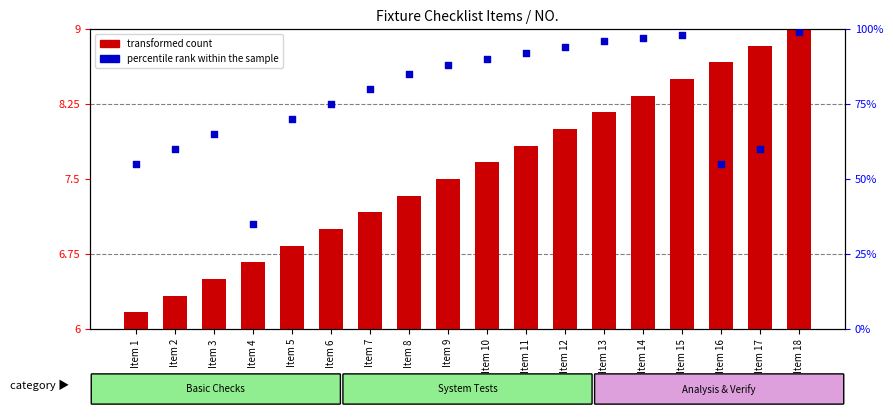

Which series reaches the minimum Y coordinate?

transformed count